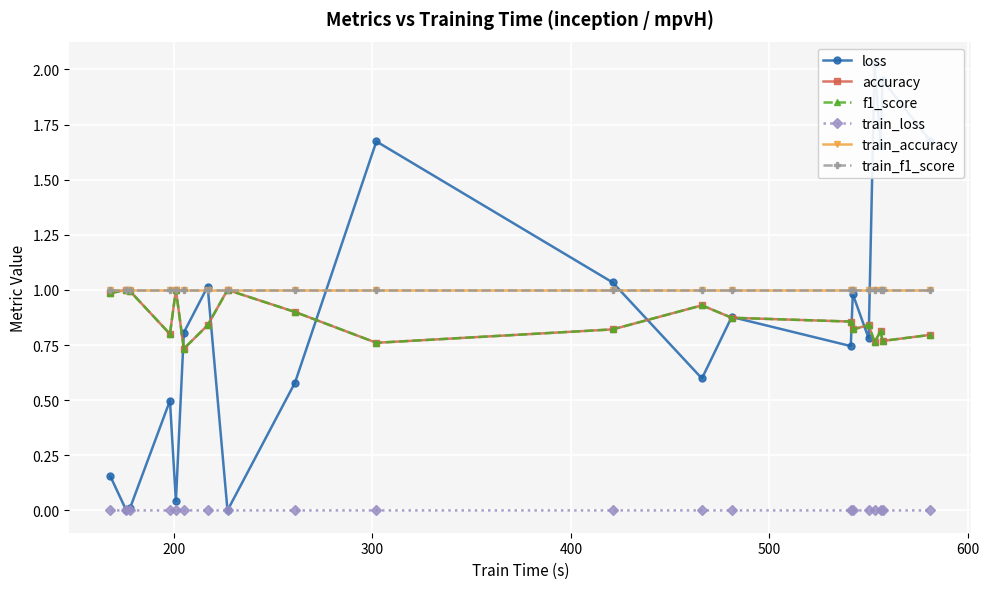

At which category does the chart reach its minimum across all series?

200